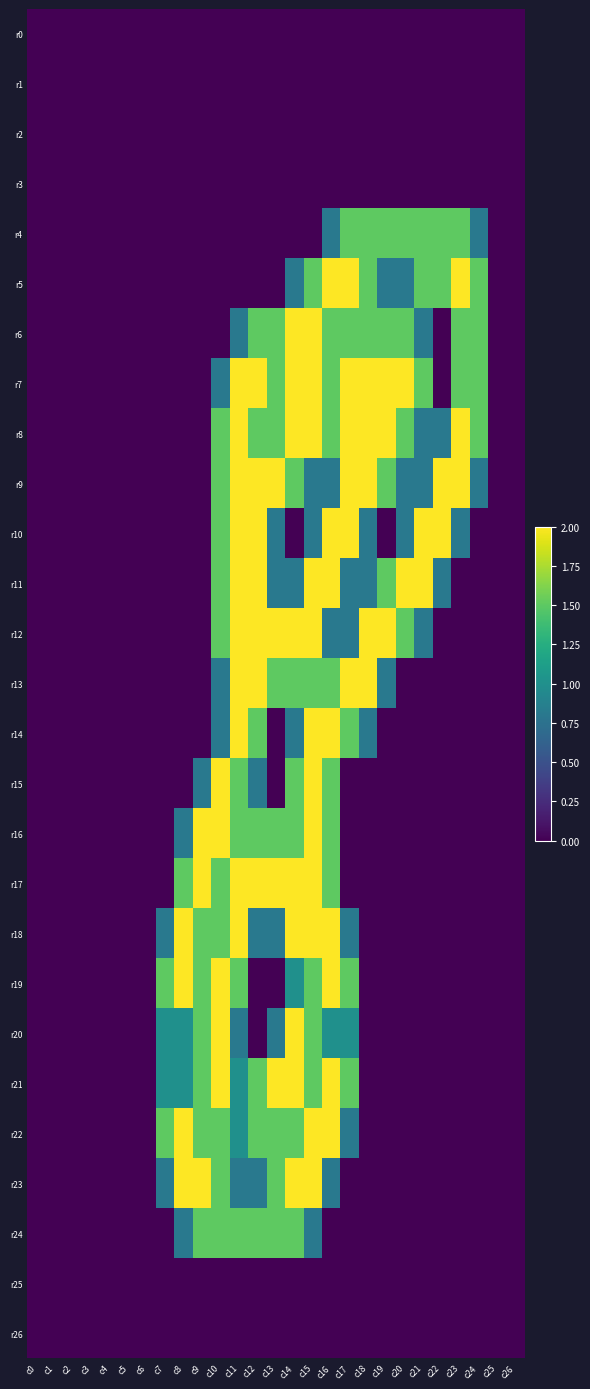

Which series has the widest spread of values?

r5